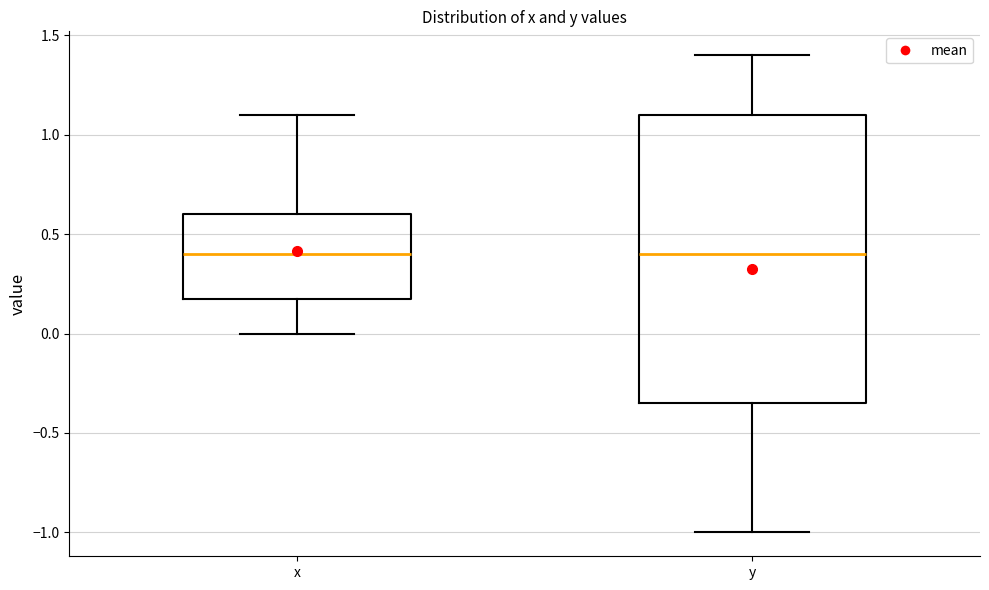

Reading left to right, transcribe this box plot: for each box, give where its median line is, the range the box spans, and where its two whiskers end, as read against the y-axis. The values are not printed on the chart, so give them approximately, as read against the axis.

x: median 0.40, box 0.20 to 0.60, whiskers 0.00 to 1.10
y: median 0.40, box -0.35 to 1.10, whiskers -1.00 to 1.40